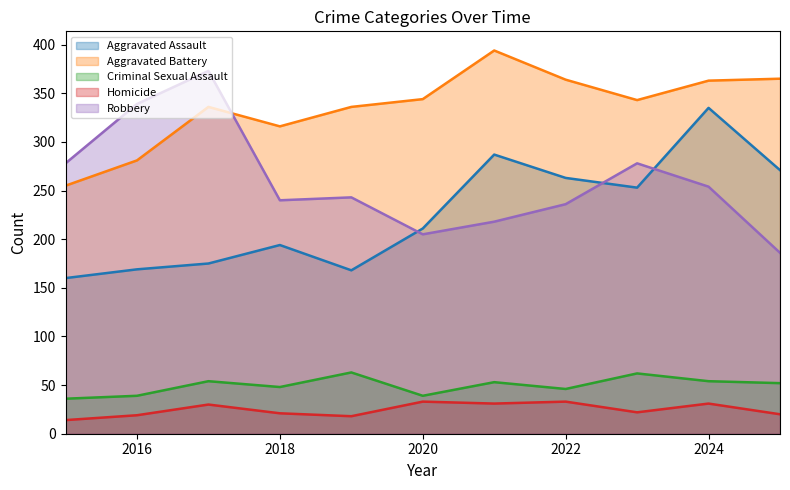

Rank the categories by Aggravated Assault value from lowest to highest.

2015, 2019, 2016, 2017, 2018, 2020, 2023, 2022, 2025, 2021, 2024